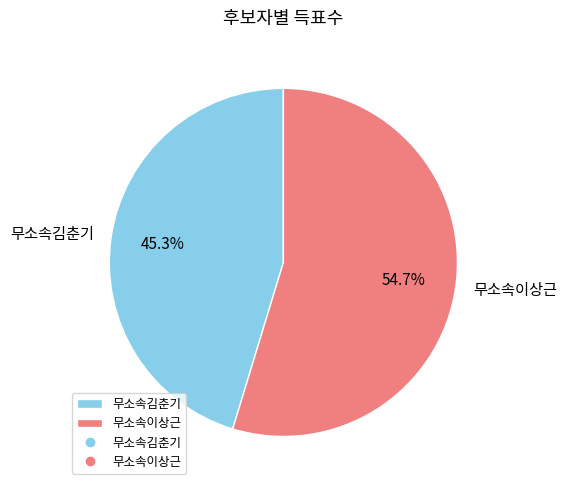

Count the number of slices in the pie.

2